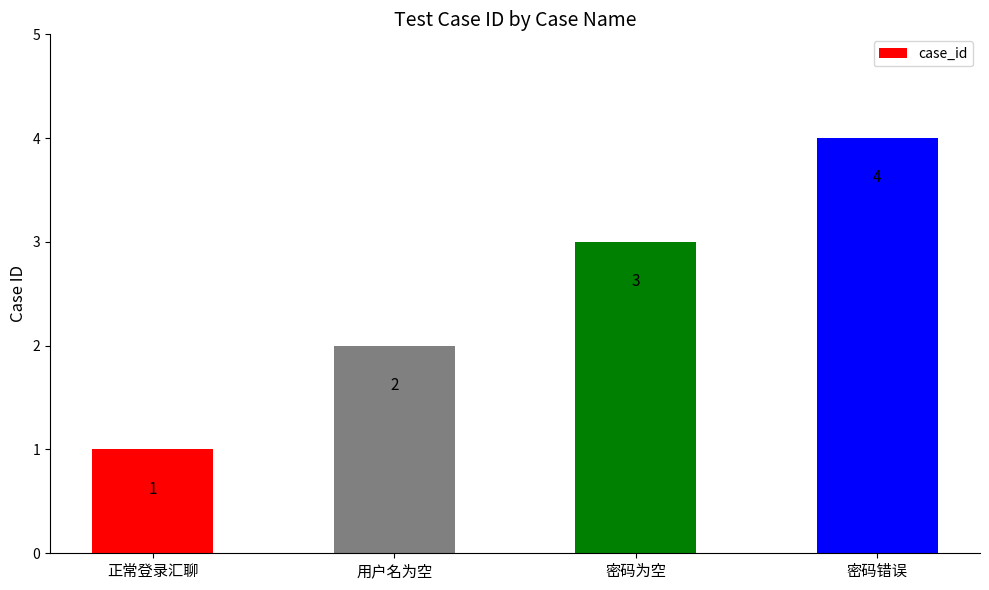

Which has a higher value, 密码错误 or 密码为空?

密码错误